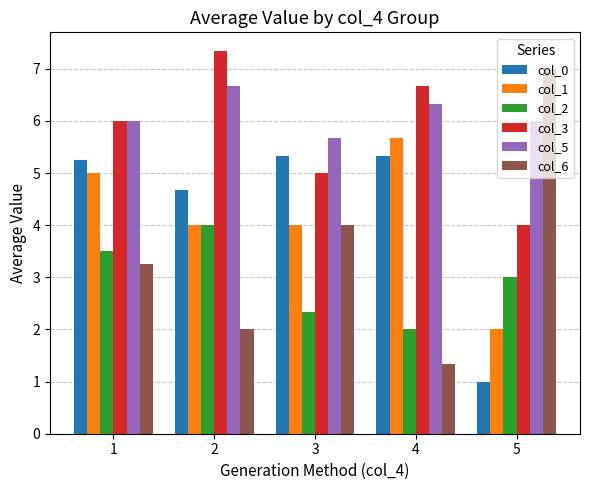

Rank the series at 4 from lowest to highest value.

col_6, col_2, col_0, col_1, col_5, col_3